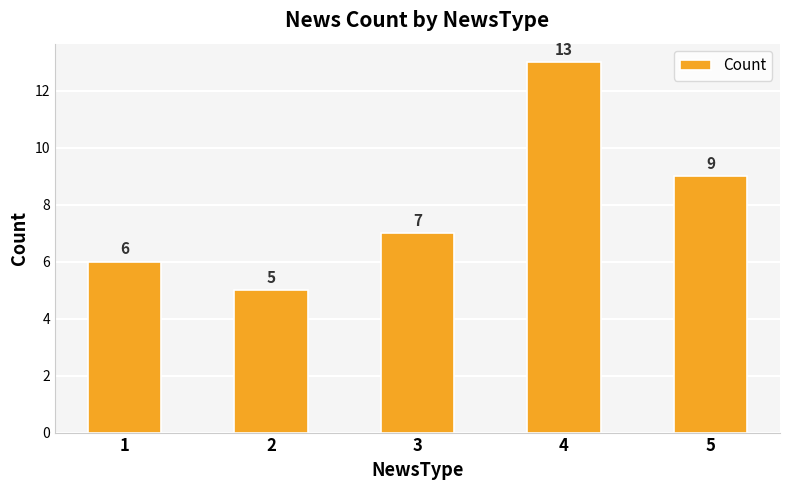

Reading left to right, list all the values displayed in this chart.

6	5	7	13	9